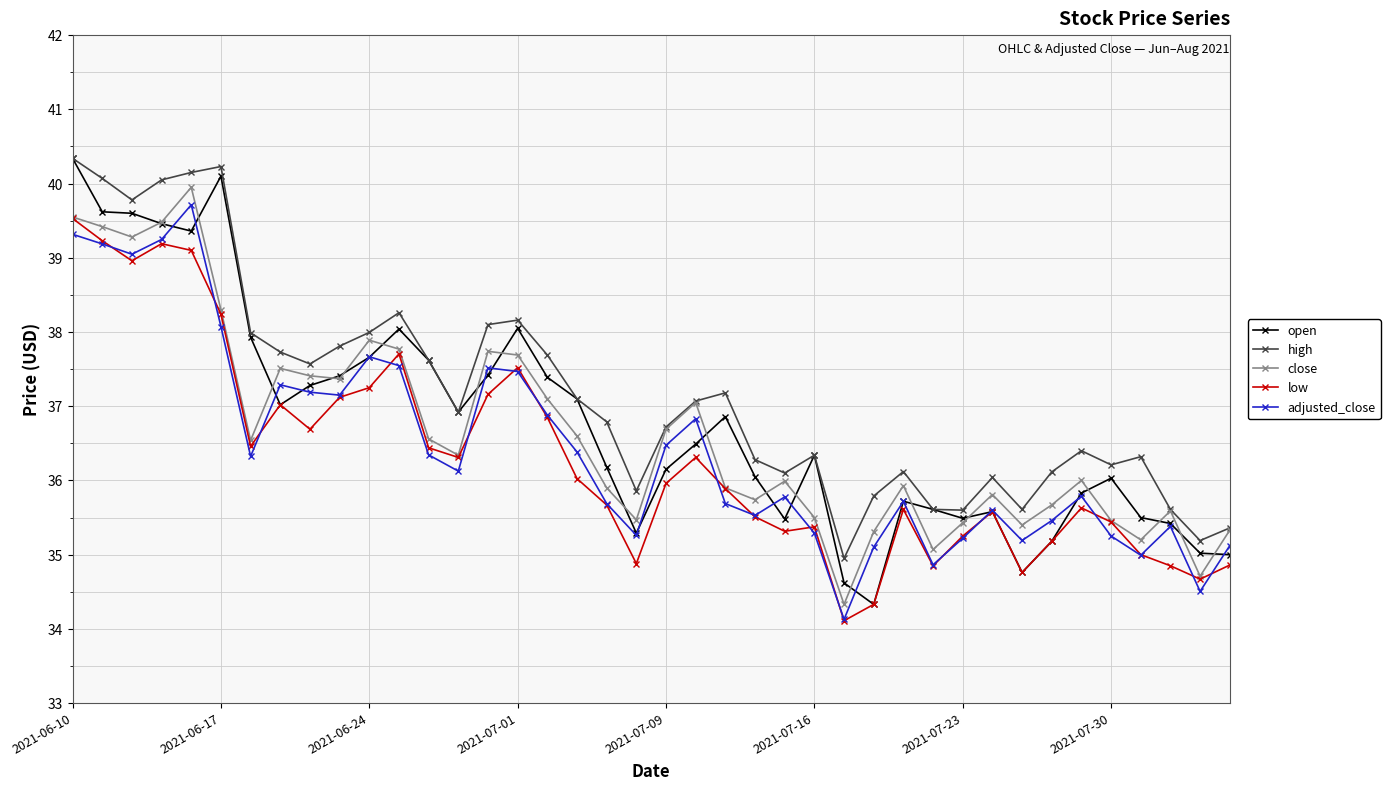

True or false: low and high cross at least once.

False